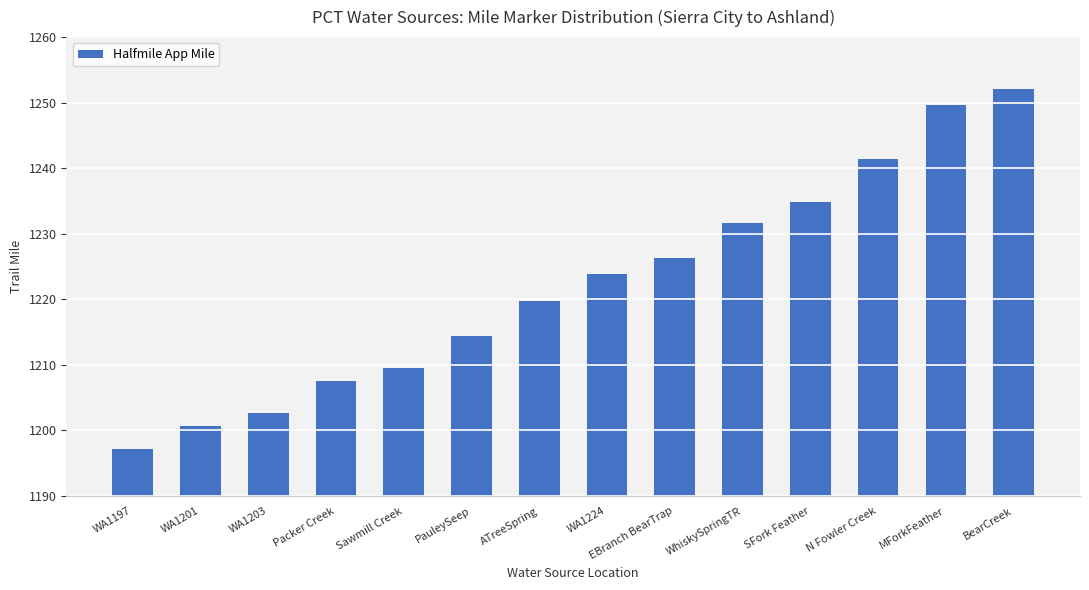

List the labels in order of value, largest first.

BearCreek, MForkFeather, N Fowler Creek, SFork Feather, WhiskySpringTR, EBranch BearTrap, WA1224, ATreeSpring, PauleySeep, Sawmill Creek, Packer Creek, WA1203, WA1201, WA1197